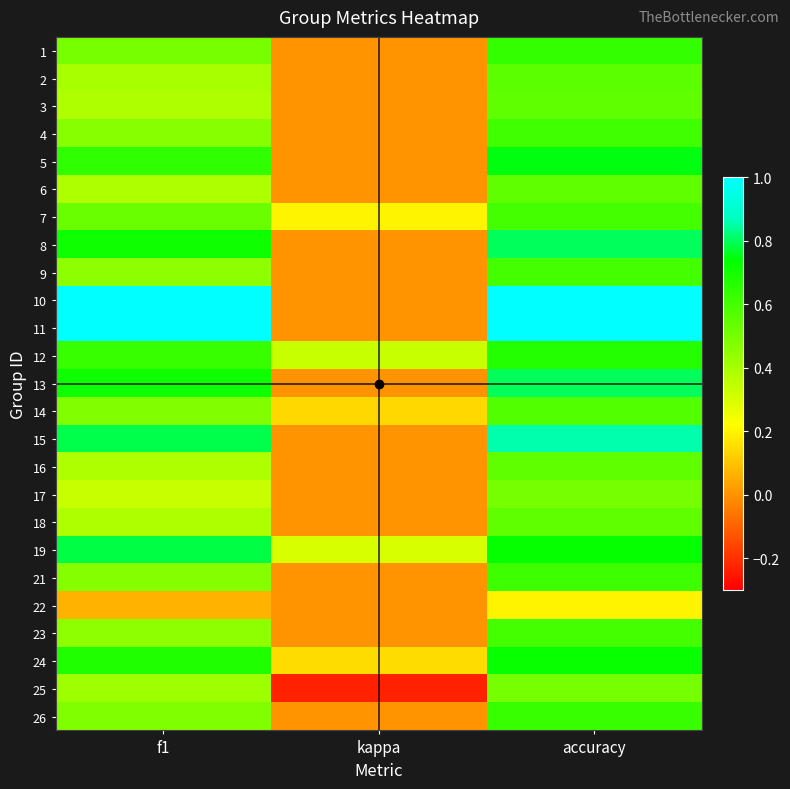

What is the difference between the highest and lowest values at accuracy?

0.8